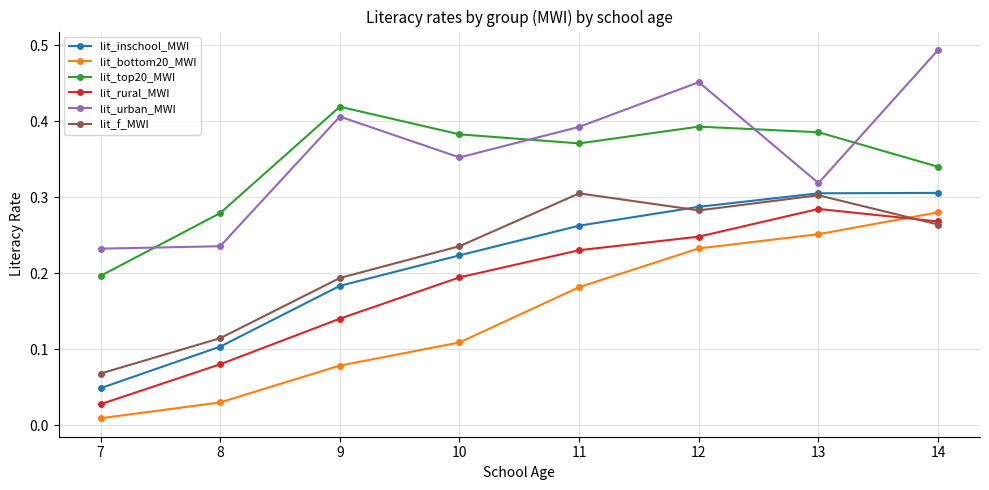

What is the sum of all lit_f_MWI values?

1.8